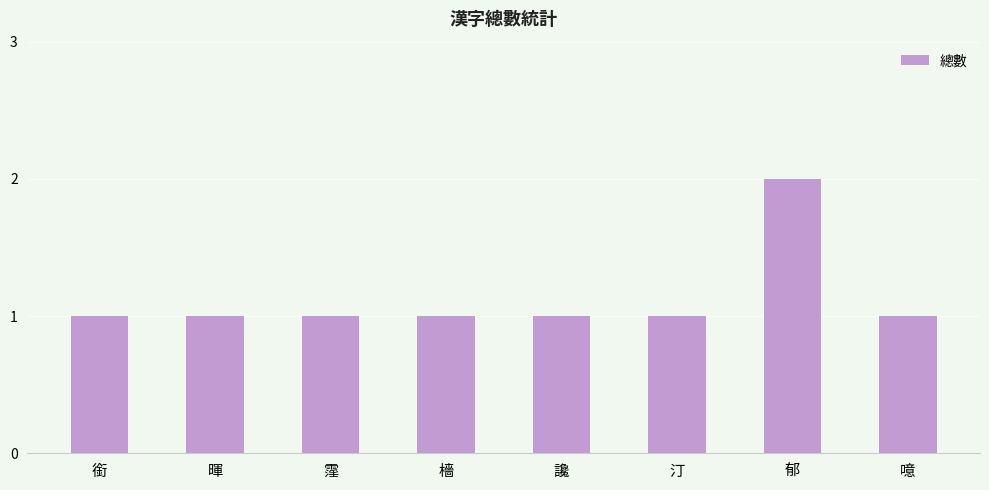

What is the ratio of the value at 汀 to the value at 噫?

1.0